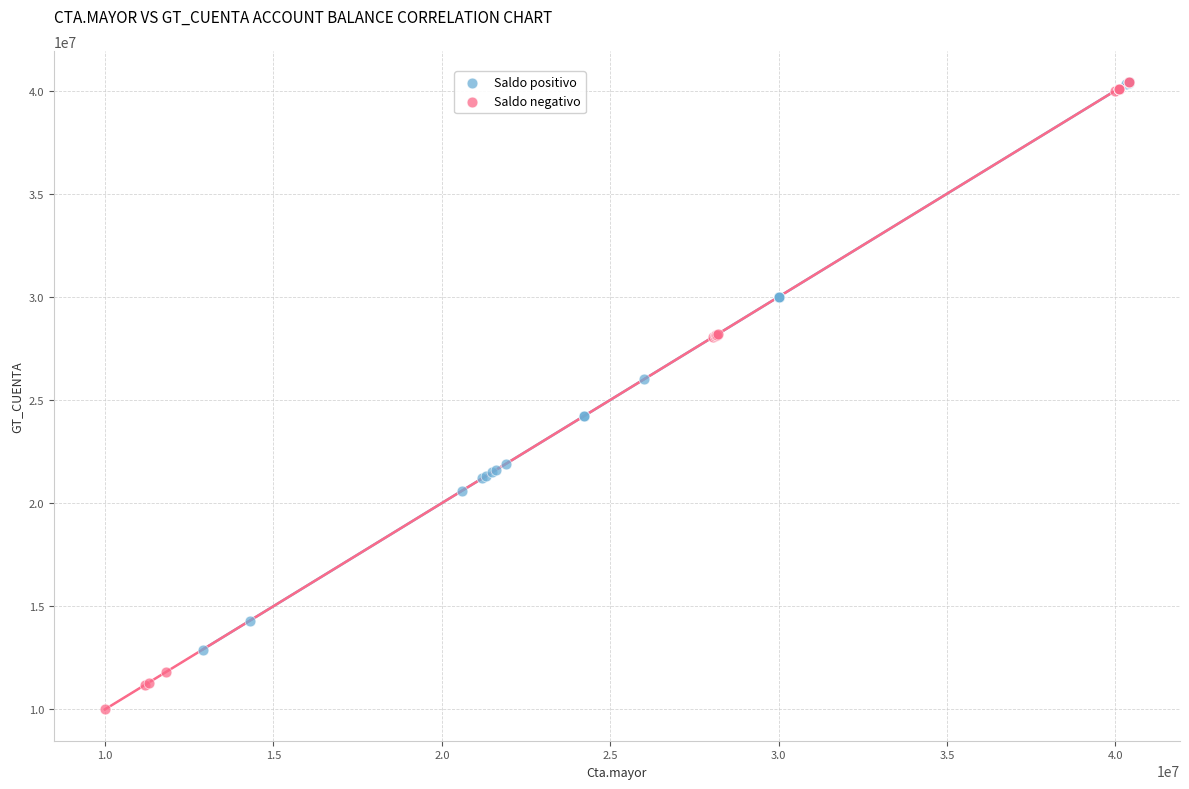

Which series has the largest Y range (max minus min)?

Saldo negativo